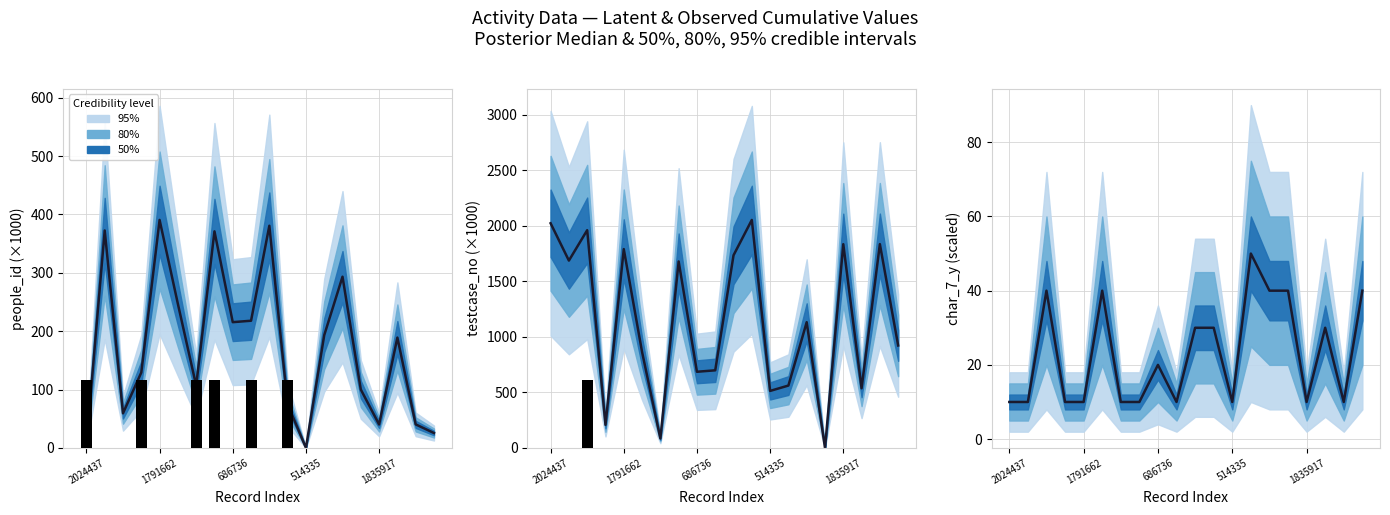

Which series has the largest total across all categories?

testcase_no